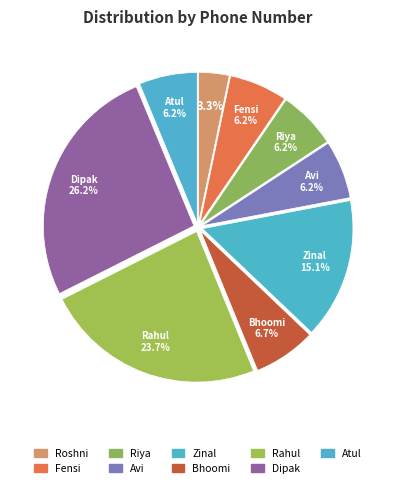

How many slices are in this pie chart?

9